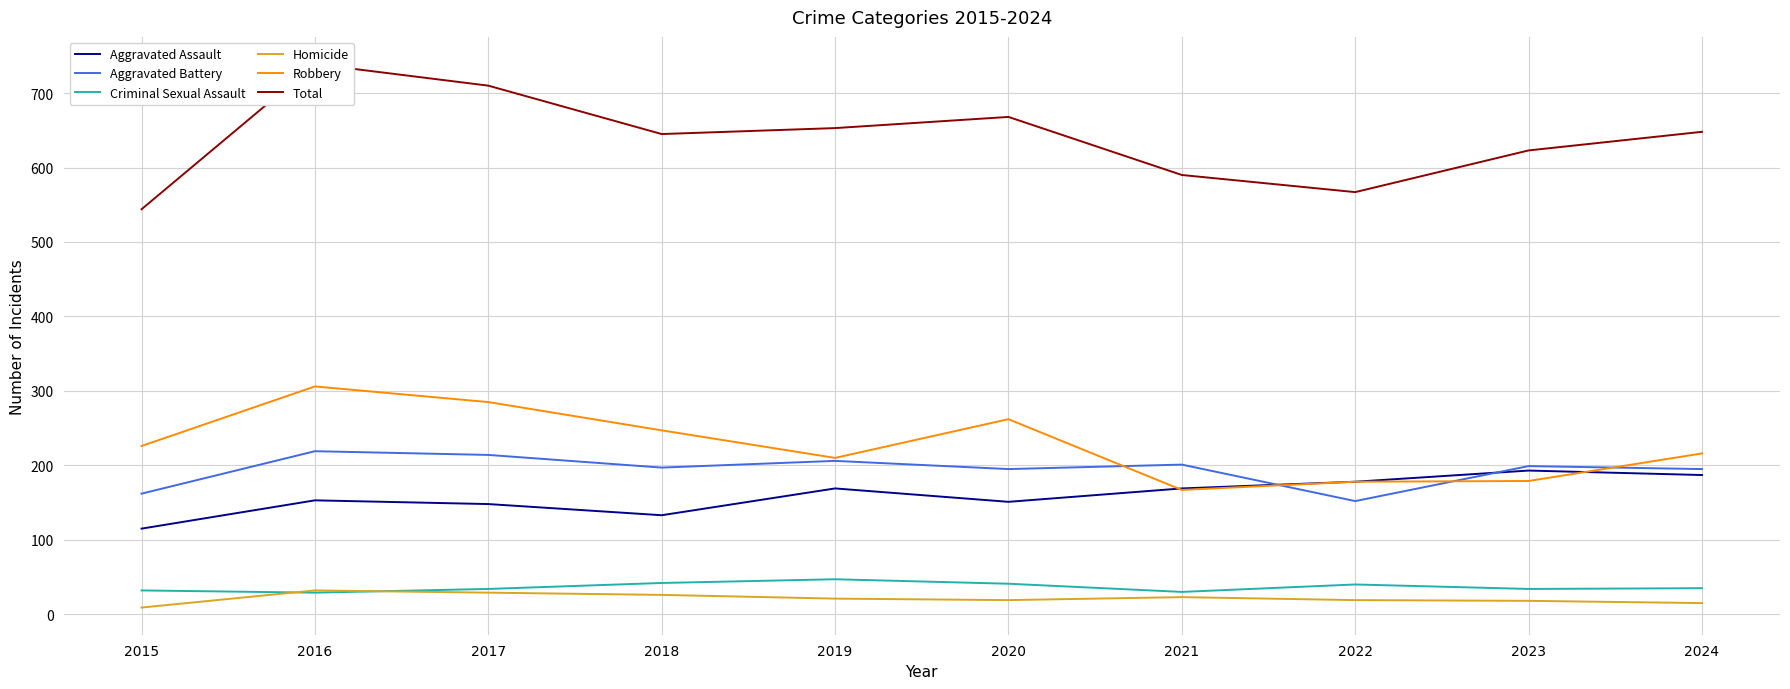

True or false: Criminal Sexual Assault and Total intersect in this chart.

False